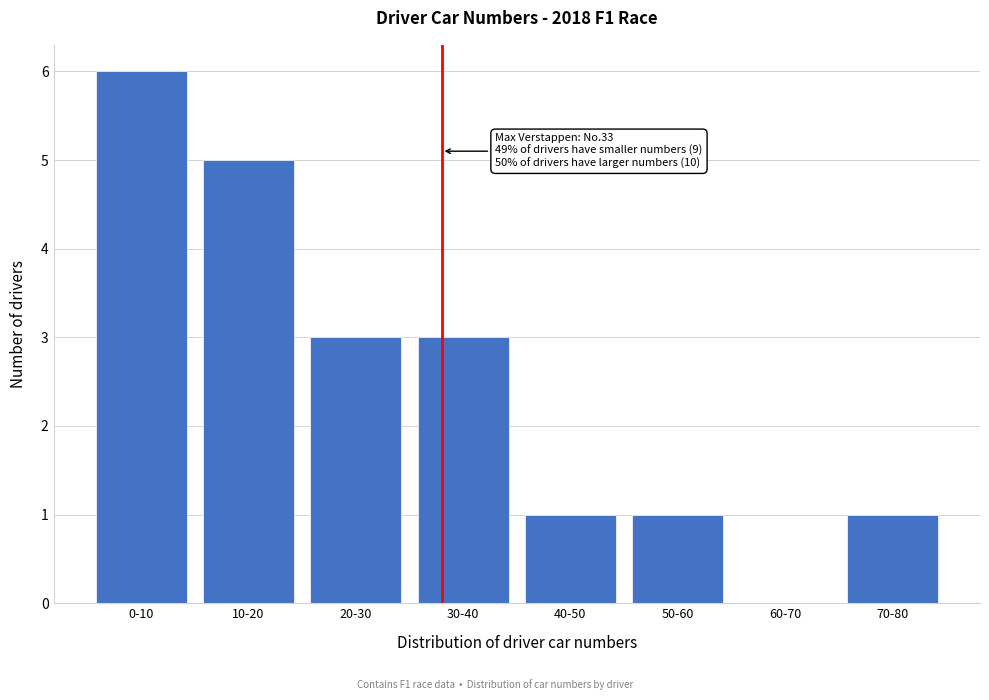

Reading left to right, extract all data points from this chart.

0-10=6	10-20=5	20-30=3	30-40=3	40-50=1	50-60=1	60-70=0	70-80=1